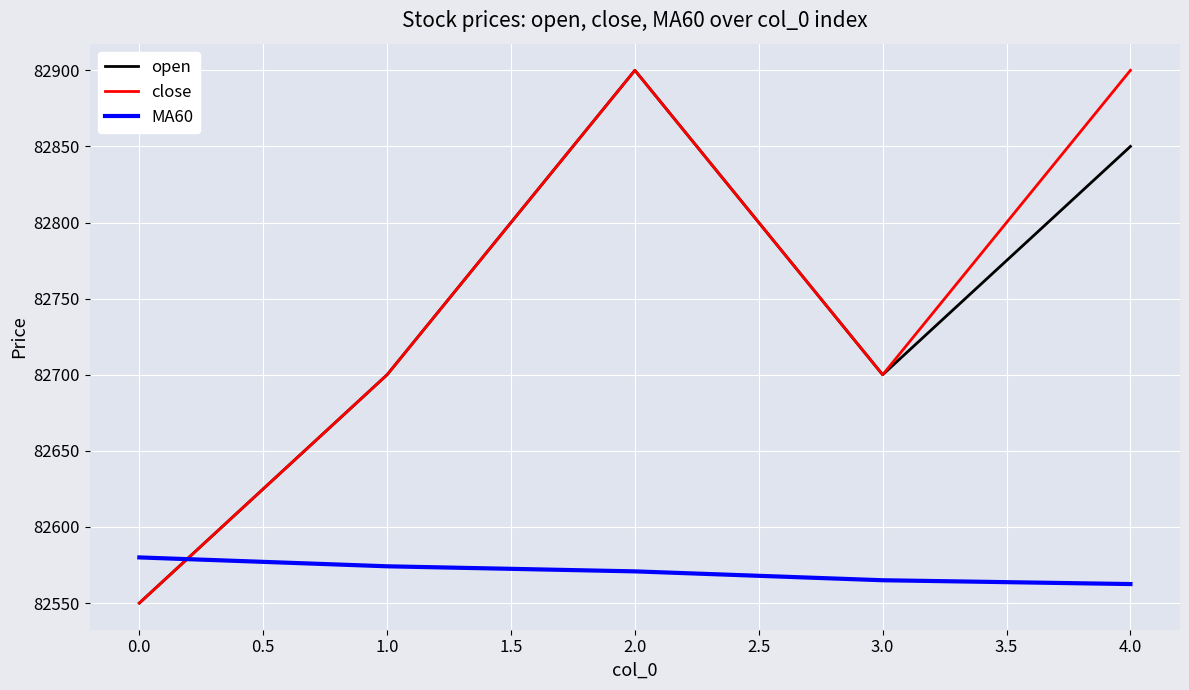

What is the sum of all close values?

413750.0